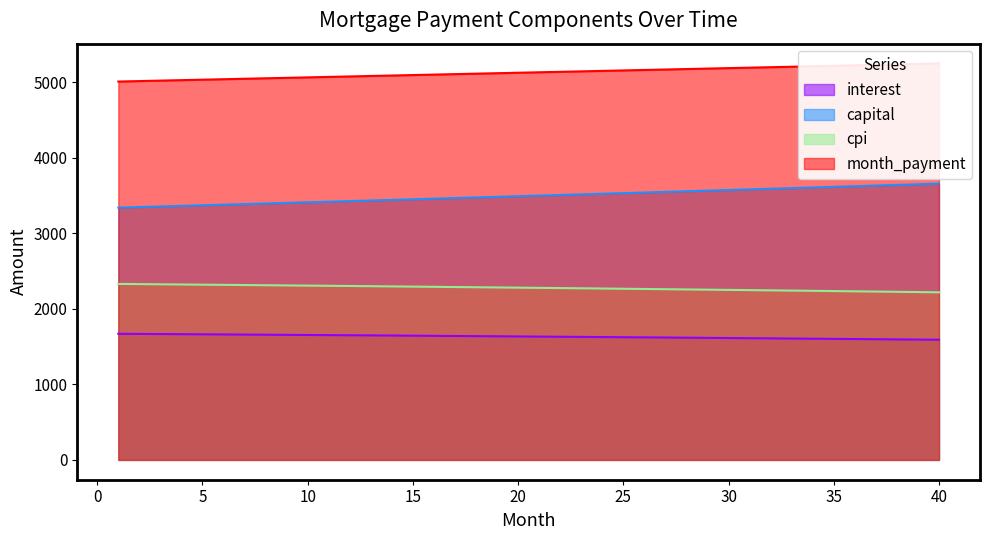

True or false: interest has a value of 1643.5 at 15.

True